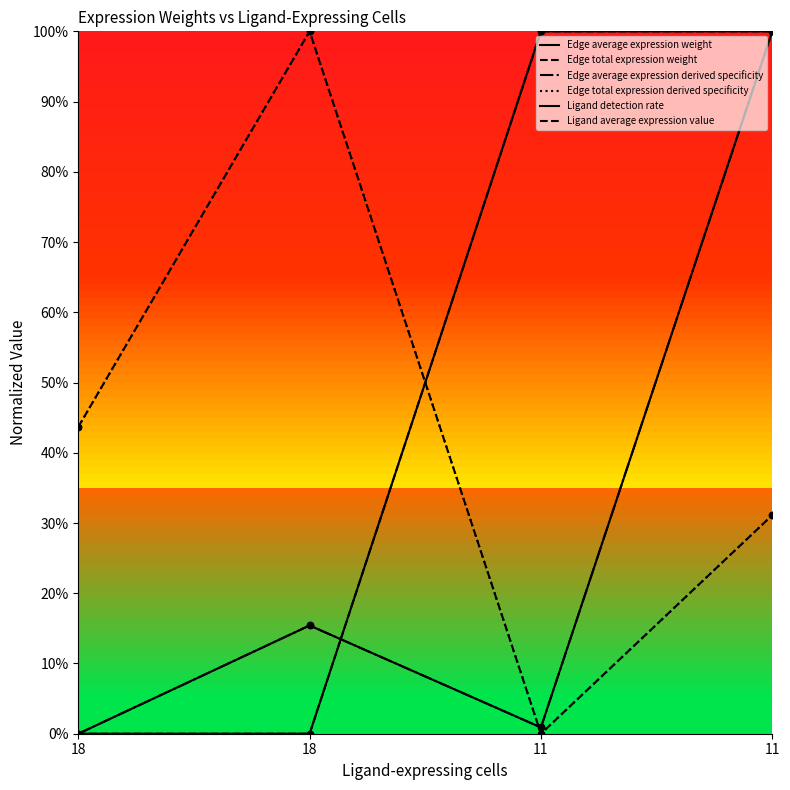

What is the total value across all series at 18?

0.9